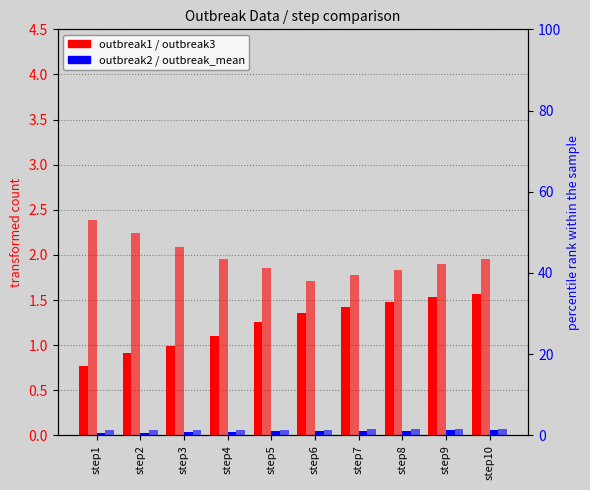

What is the difference between the outbreak1 values at step1 and step5?

0.5